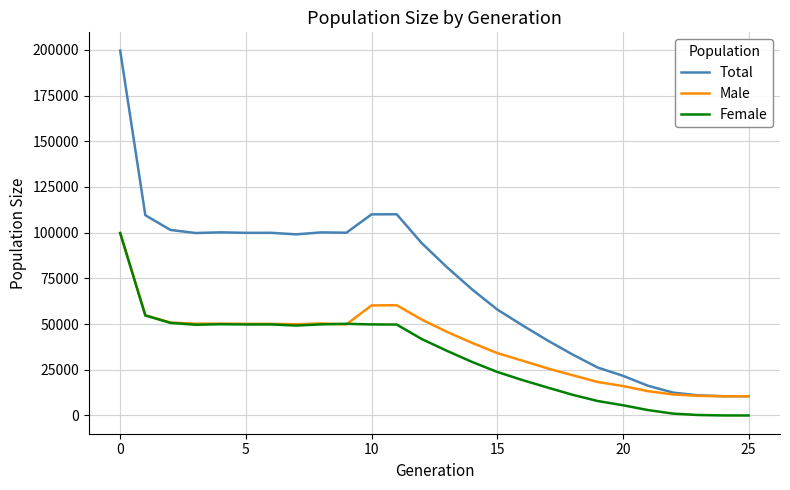

After their last crossing, which series has the higher values: Male or Female?

Male